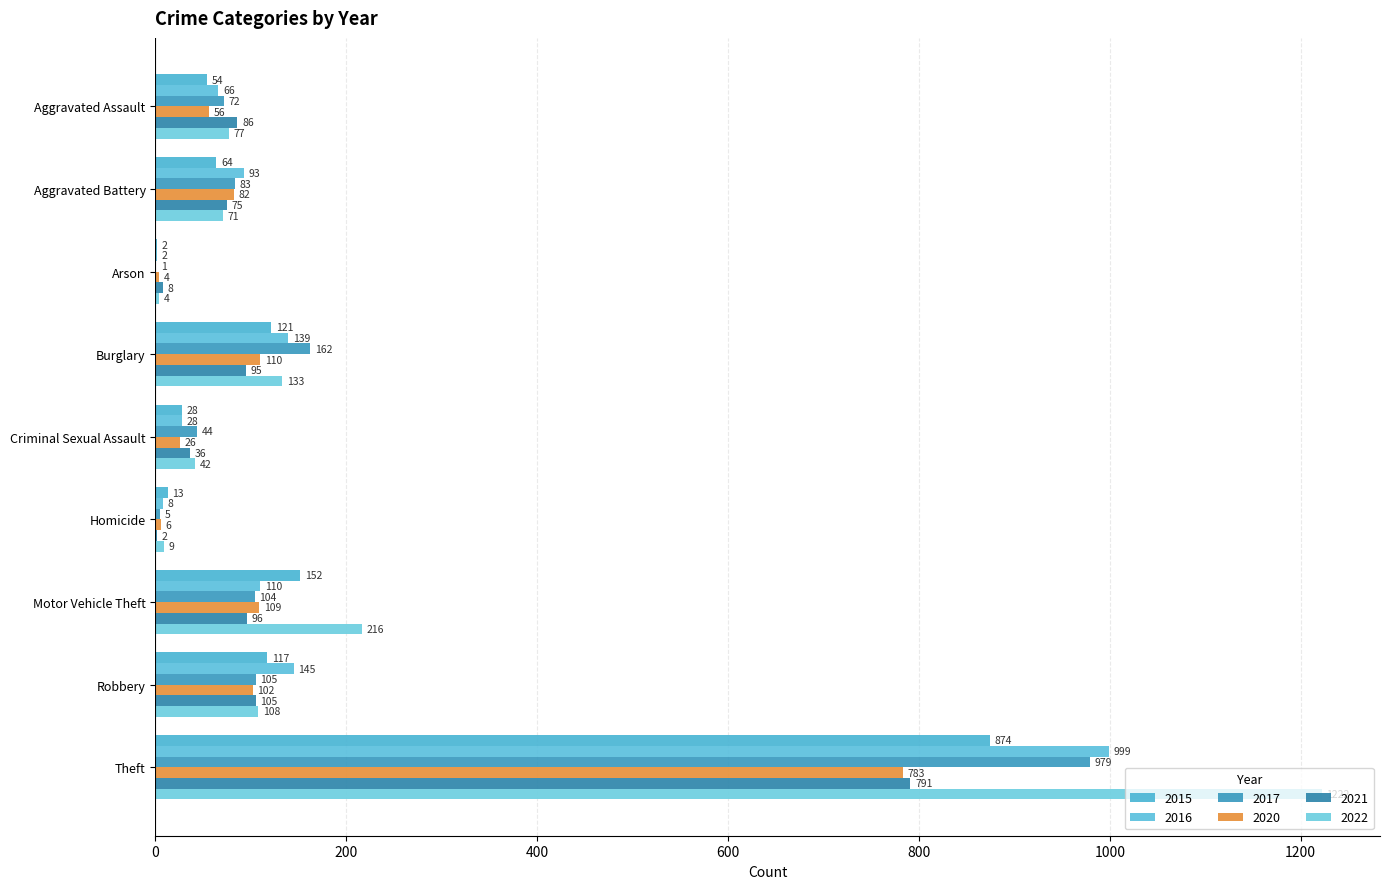

Count the number of categories in the chart.

9